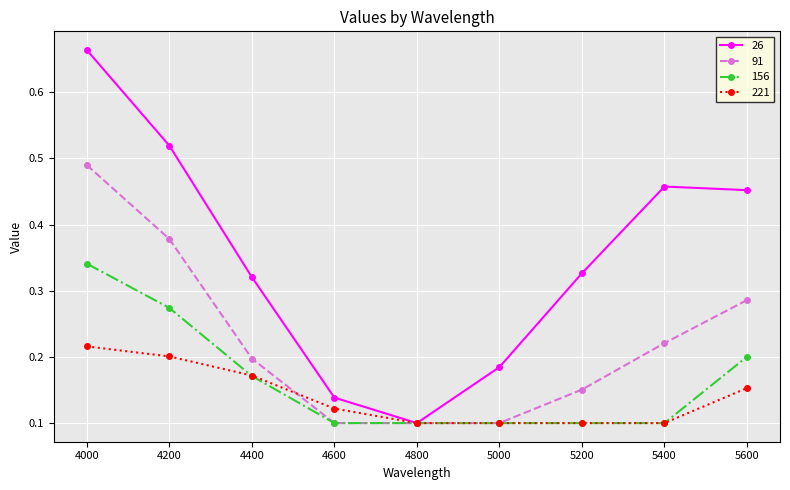

Is it true that 156 equals 0.2 at 5000?

False